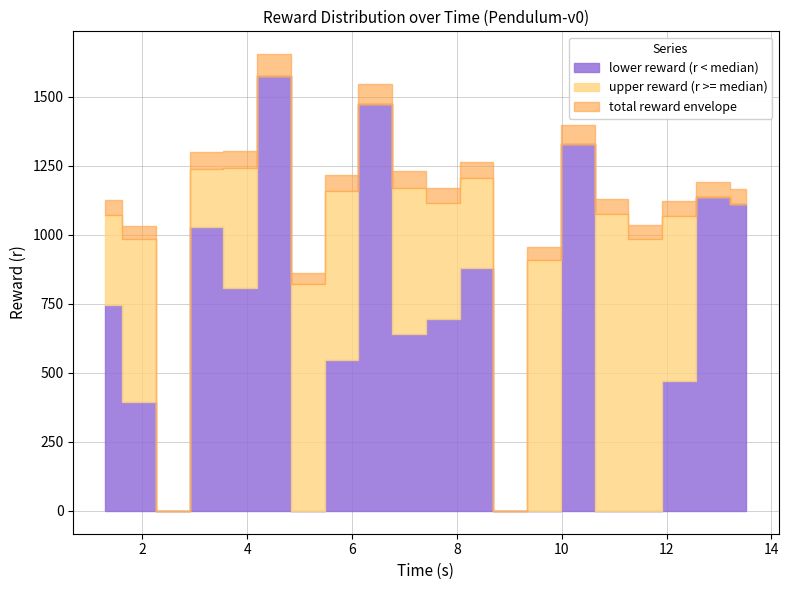

Rank the categories by value from lowest to highest.

7, 14, 10, 11, 38, 17, 34, 20, 24, 28, 6, 29, 22, 19, 4, 0, 36, 37, 1, 30, 31, 18, 2, 23, 26, 16, 27, 33, 32, 5, 15, 3, 12, 9, 35, 21, 25, 13, 8